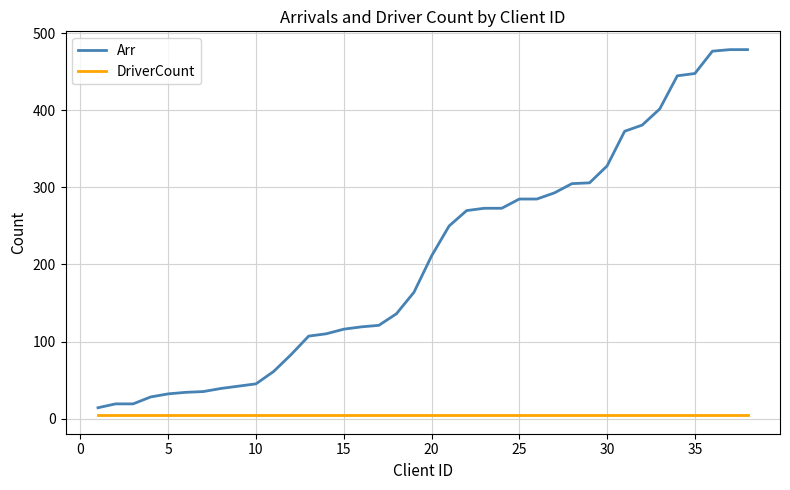

List the series in order of their peak value, lowest first.

DriverCount, Arr